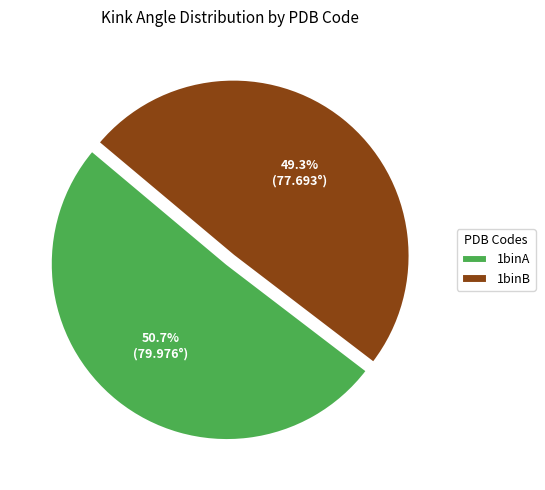

The 1binB slice represents 41% of the pie. True or false?

False